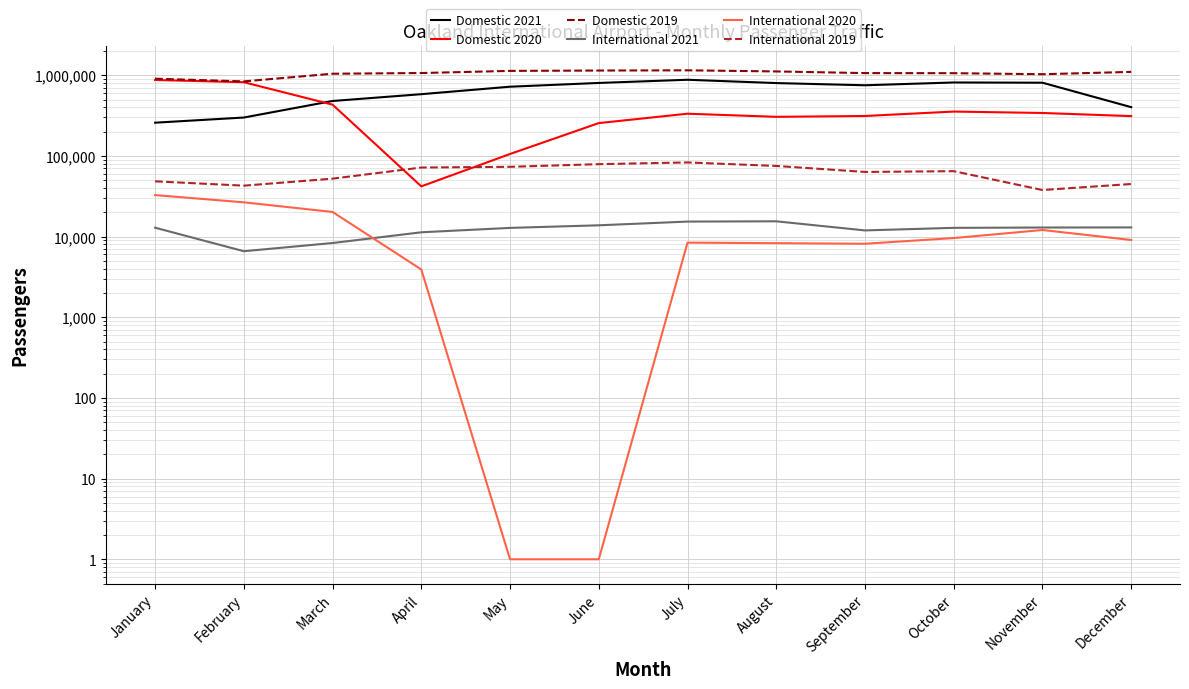

What is the sum of the International 2019 values at December and January?

93258